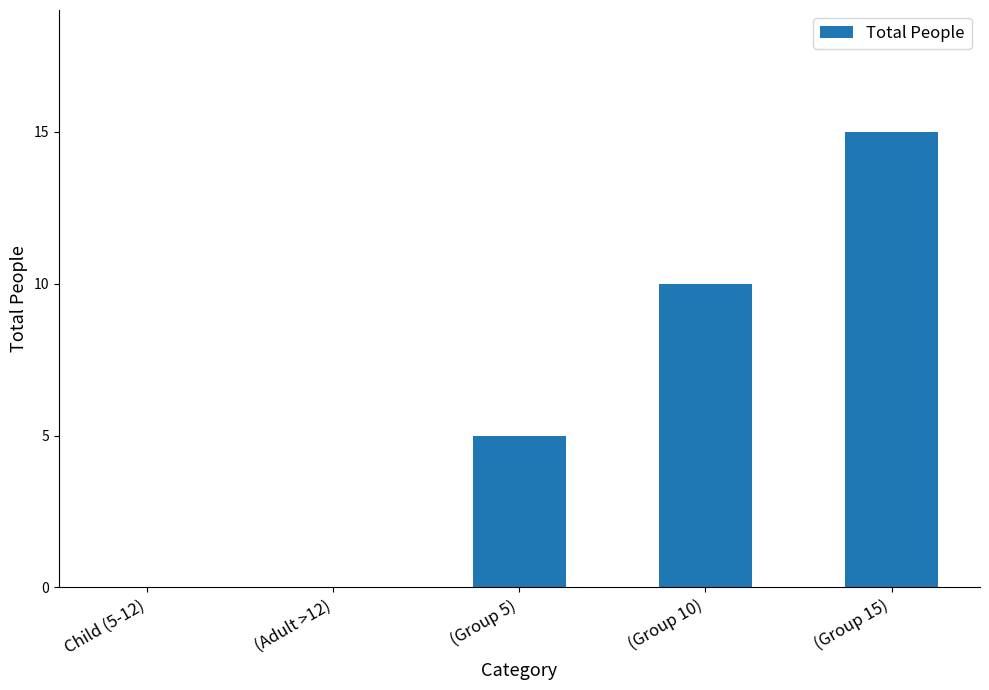

Which label corresponds to the largest value in the chart?

(Group 15)